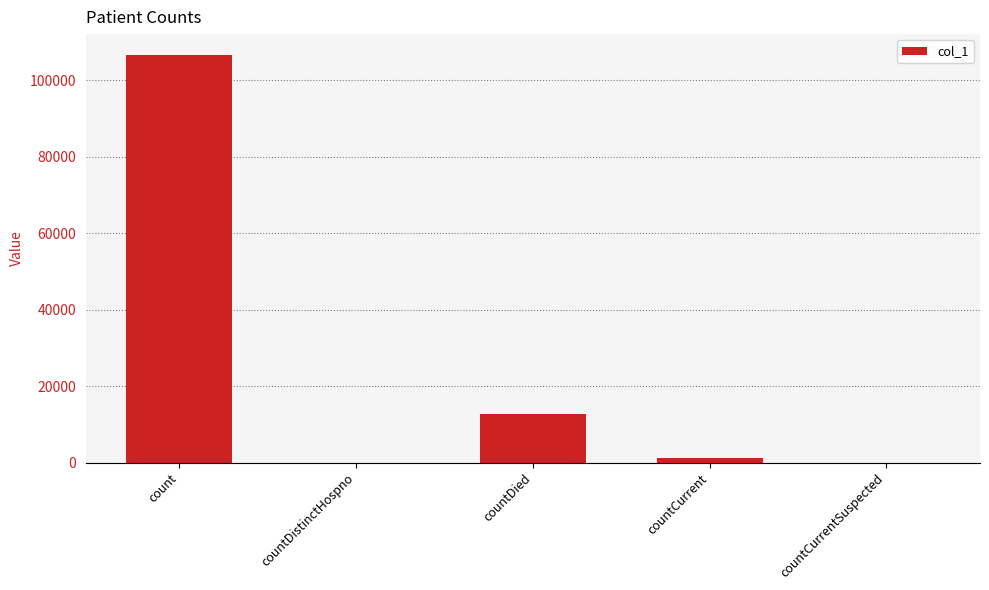

What is the greatest value displayed?

106685